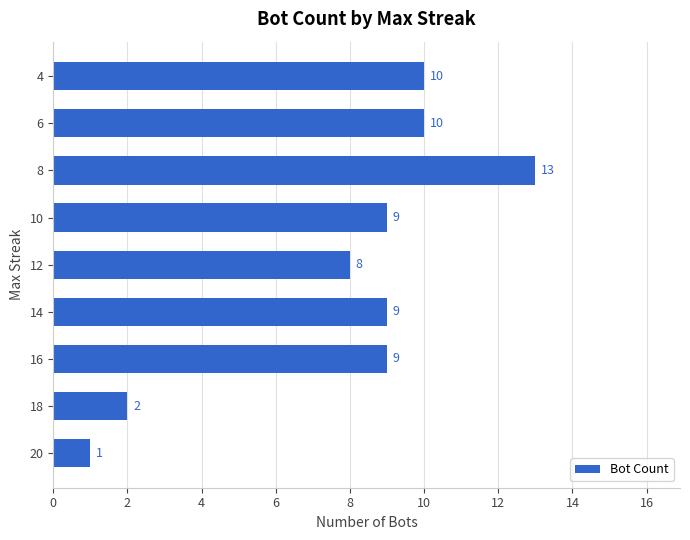

What is the sum of all values?

71